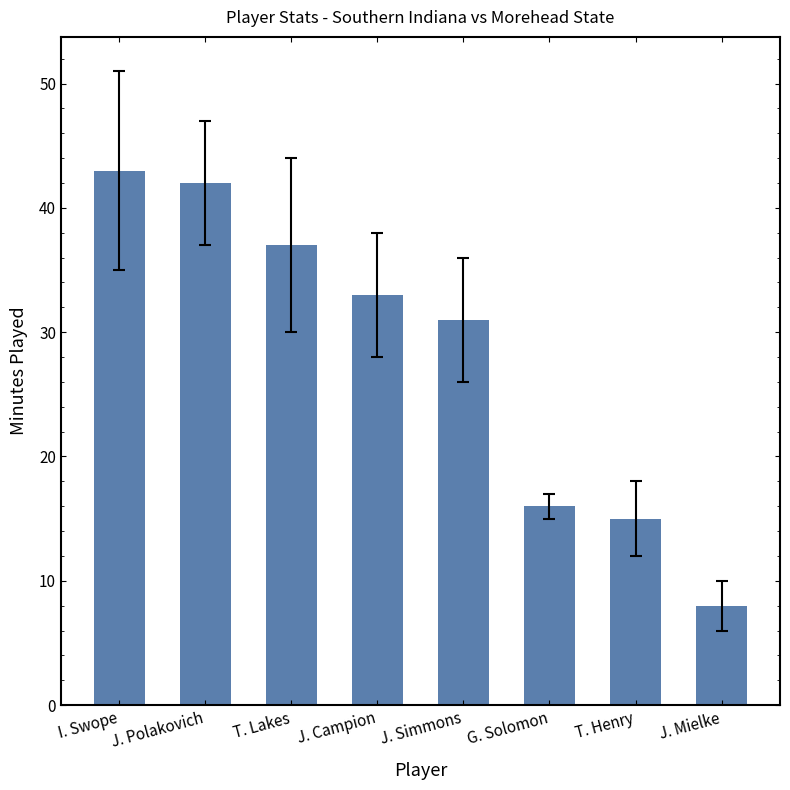

What is the label of the 2nd bar from the left?

J. Polakovich